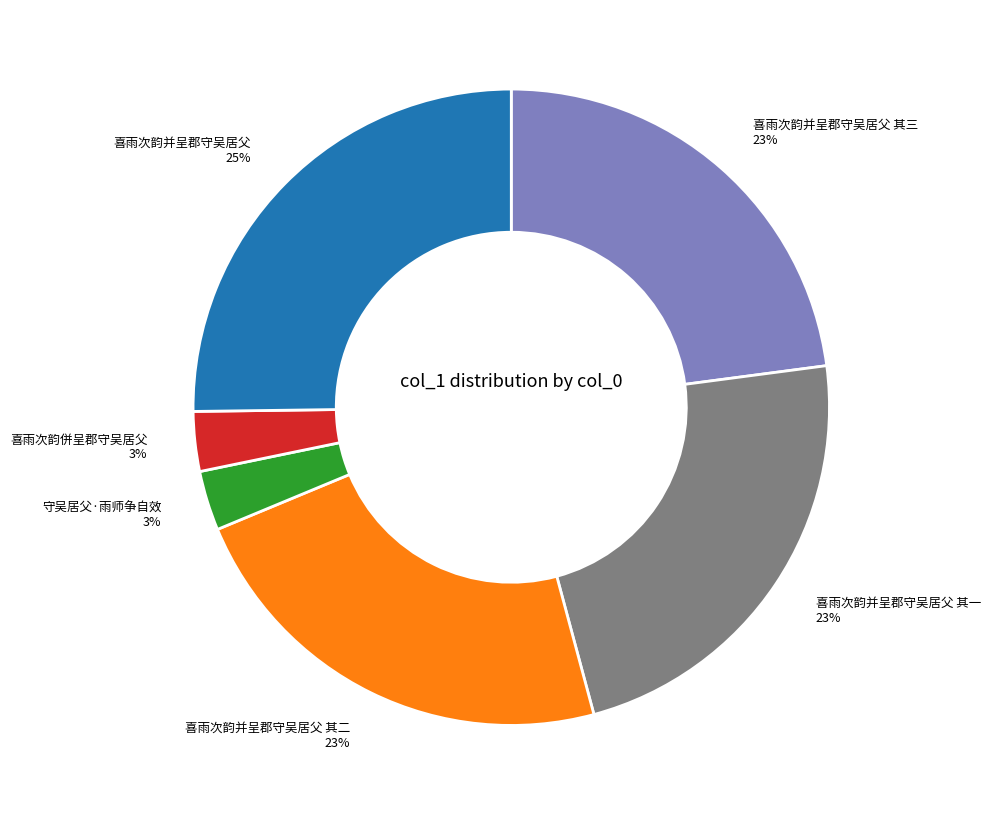

Between 喜雨次韵并呈郡守吴居父 其三 and 喜雨次韵并呈郡守吴居父, which is larger?

喜雨次韵并呈郡守吴居父